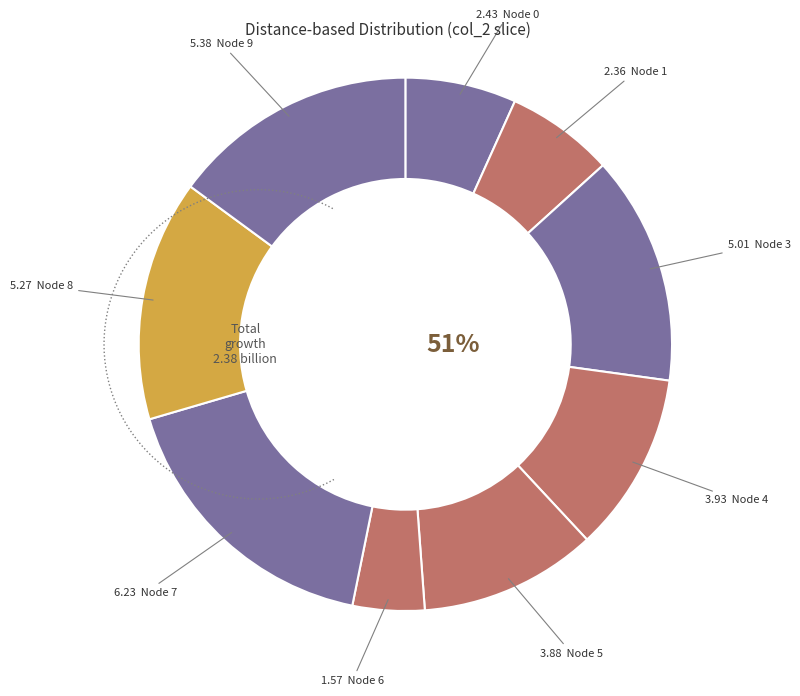

Does 6 account for over 50% of the chart?

No